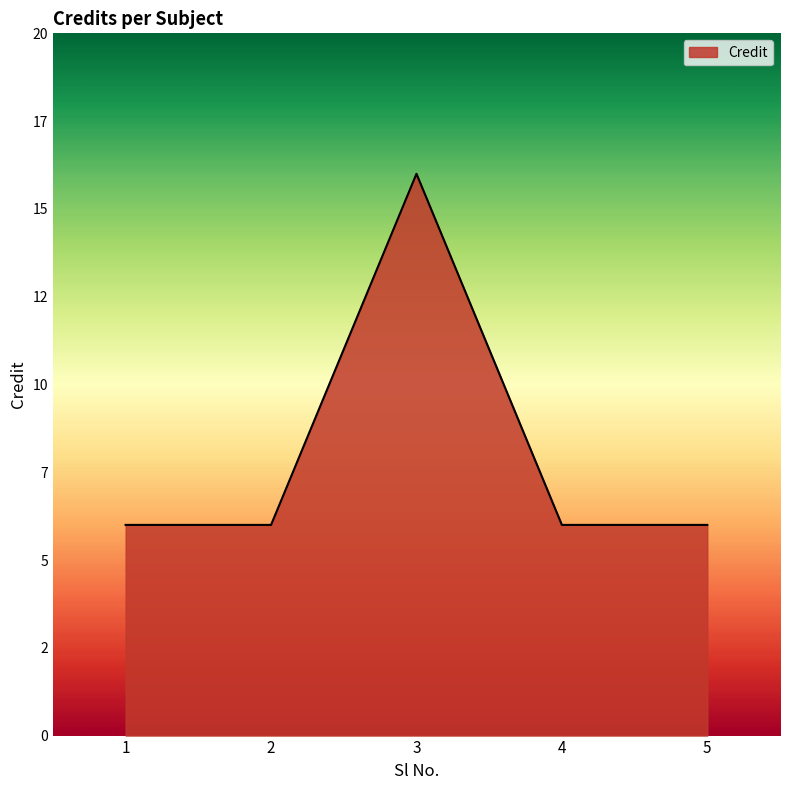

Rank the categories by value from highest to lowest.

3, 1, 2, 4, 5